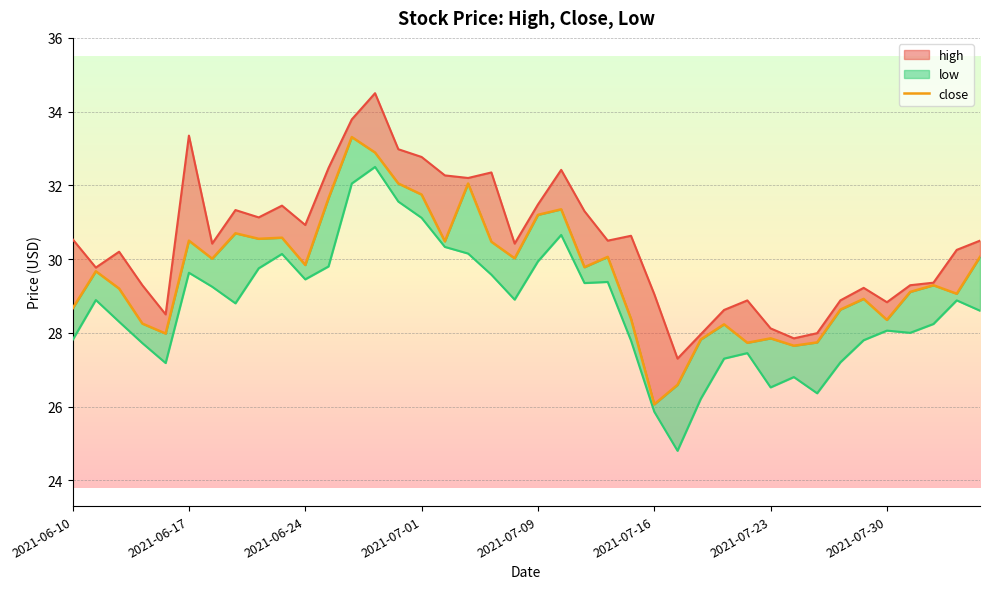

Read the low value at 2021-07-26.

26.8